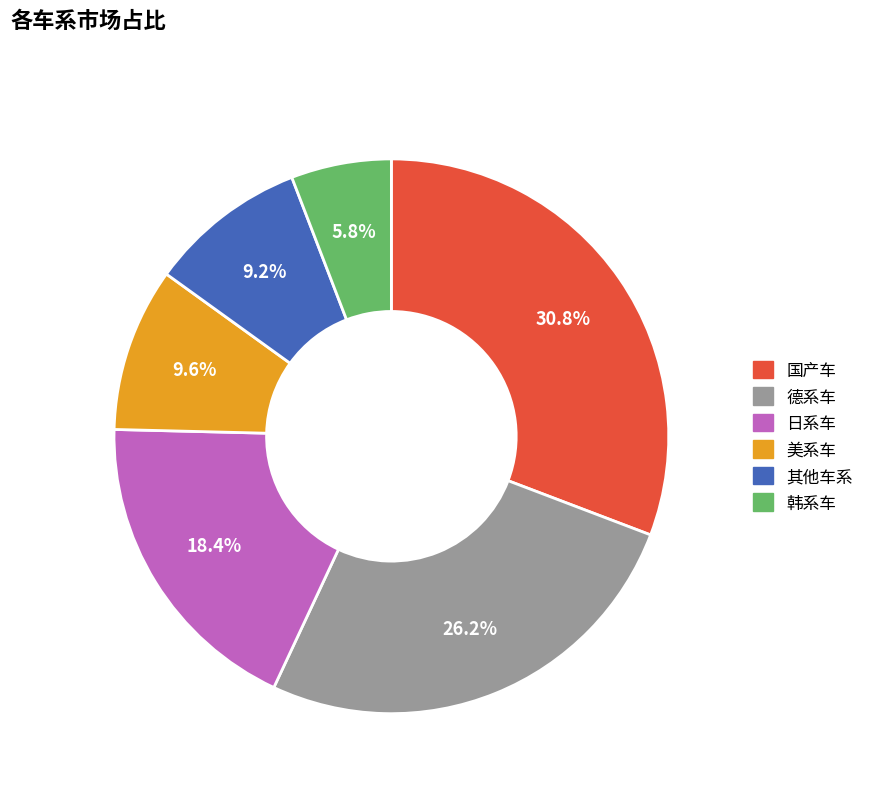

Approximately how many times larger is the value at 其他车系 compared to 美系车?

1.0